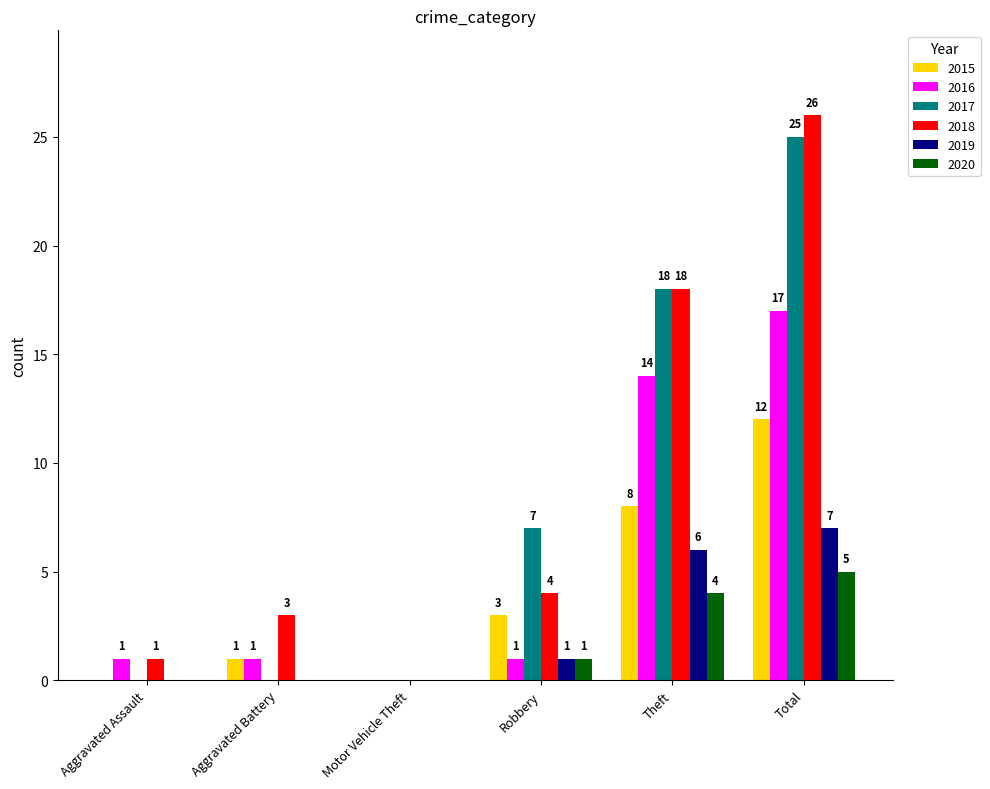

The 2018 series shows 0 at Aggravated Assault. True or false?

False